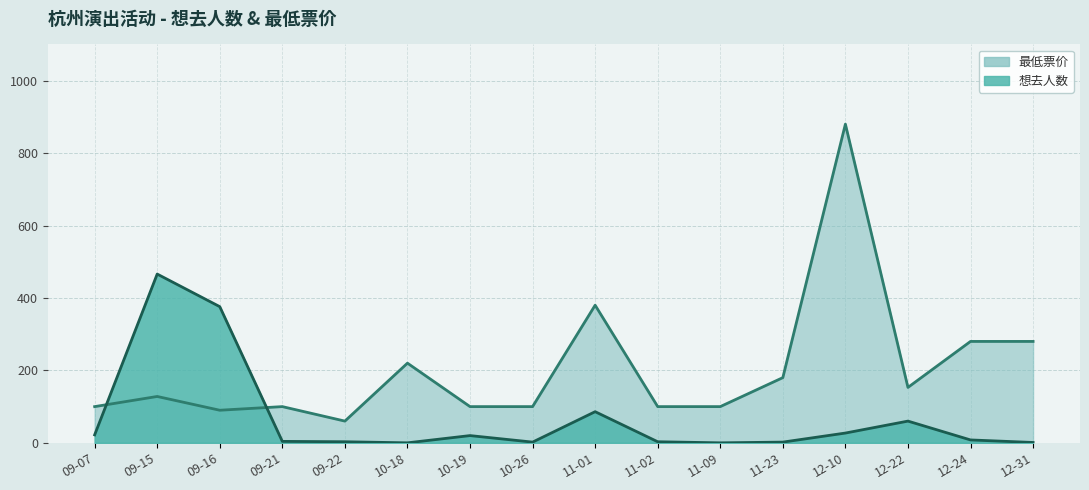

Which category has the lowest value in the 想去人数 series?

10-18